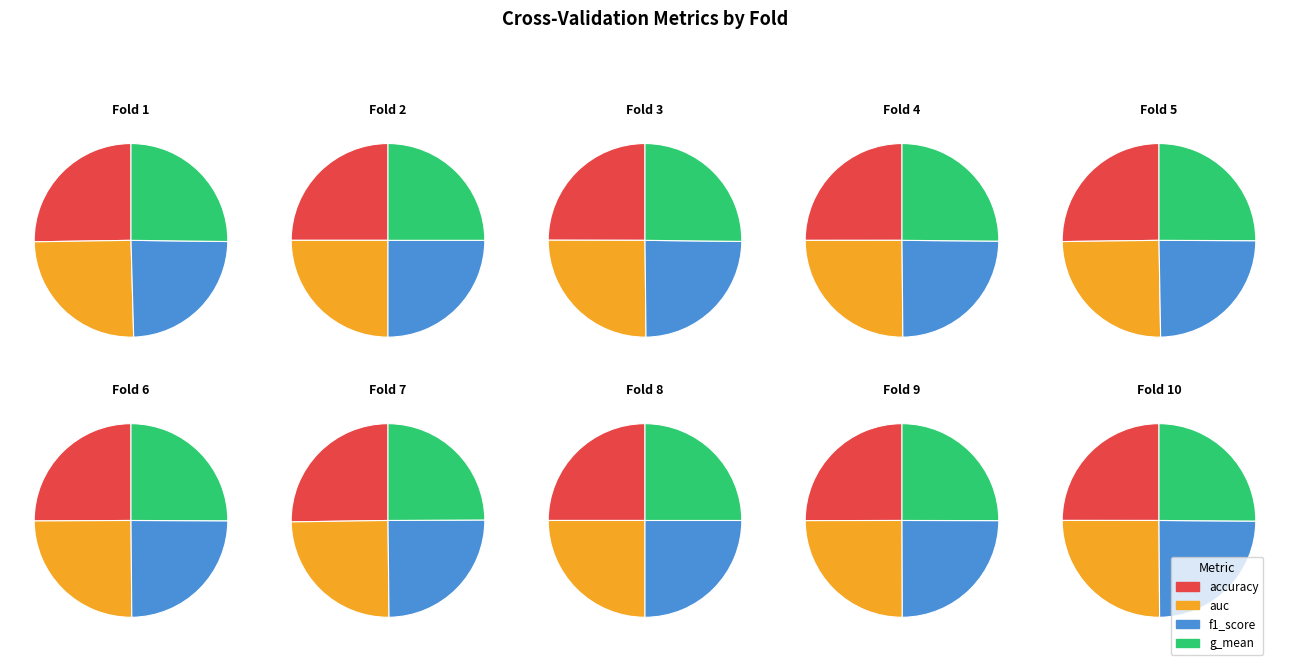

To the nearest percent, what portion does 1 represent?

10%